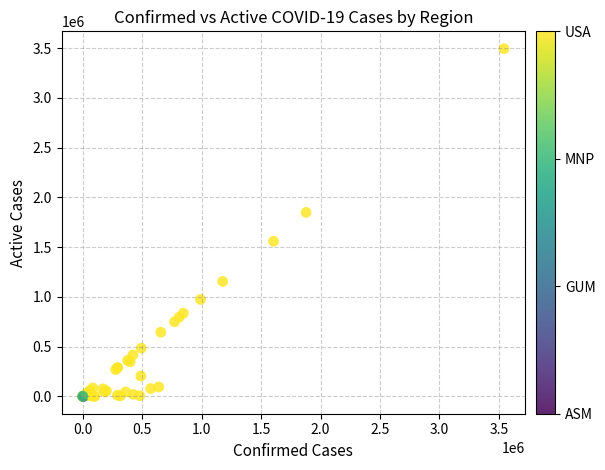

What Y value in the scatter plot is closest to 1746726?

1848320